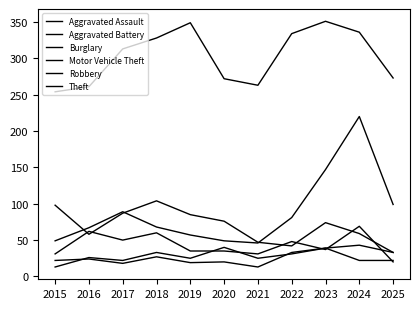

What is the difference between the second highest and minimum values in the Burglary series?

65